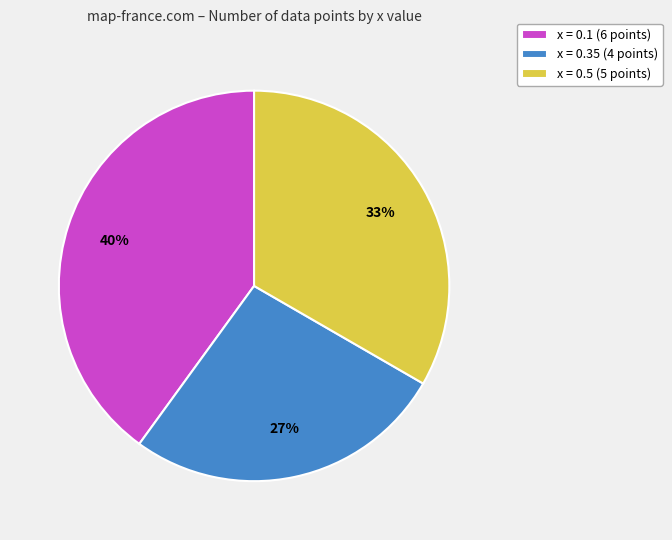

Which has a higher value, x = 0.35 or x = 0.5?

x = 0.5